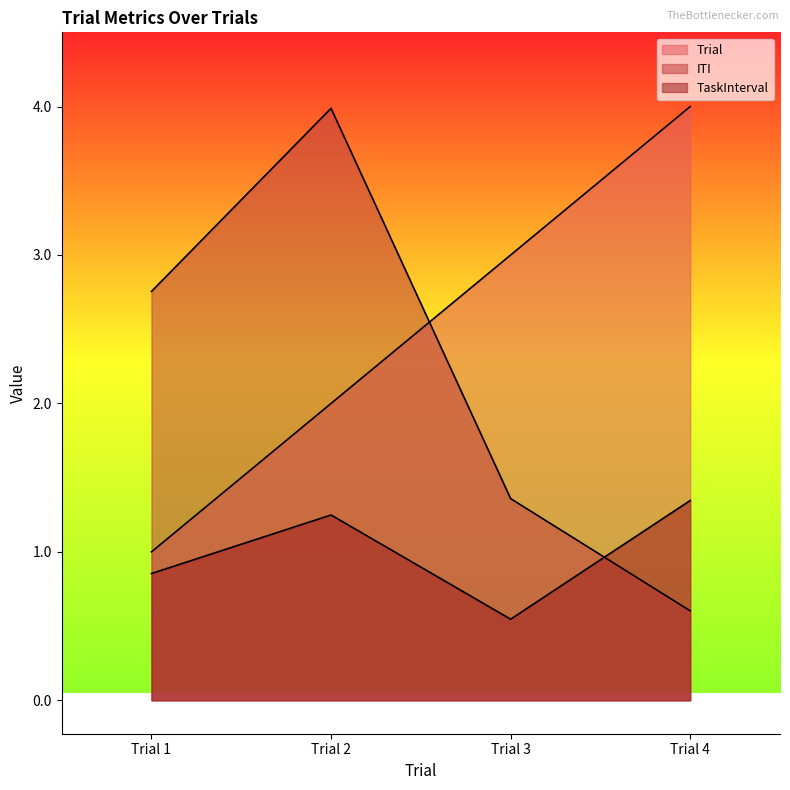

Reading left to right, transcribe all the data shown in this chart.

Trial: 1.0	2.0	3.0	4.0
ITI: 2.8	4.0	1.4	0.6
TaskInterval: 0.9	1.2	0.5	1.3